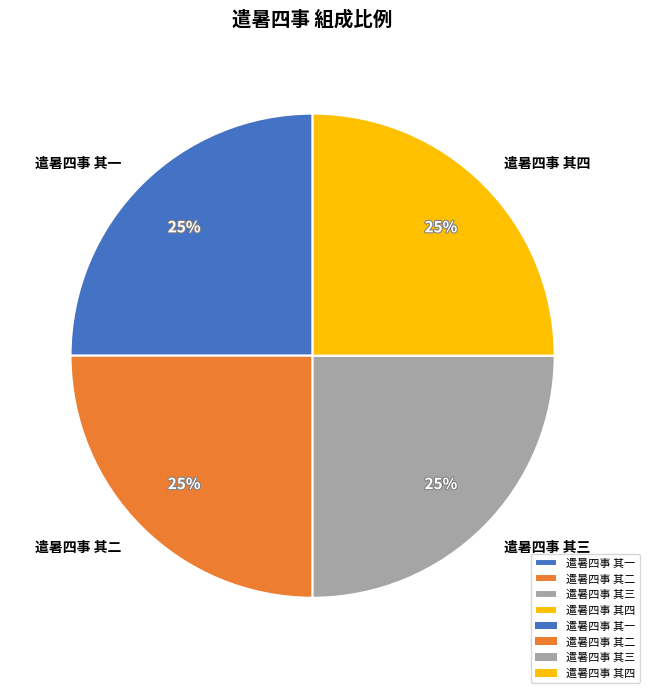

True or false: 遣暑四事 其一 accounts for 16% of the total.

False